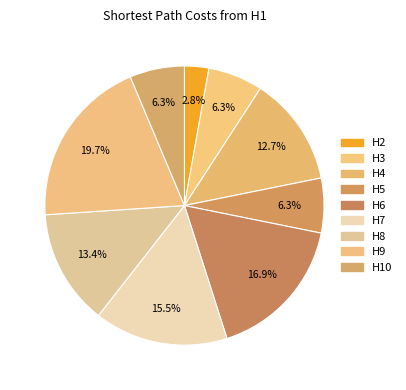

Count the number of slices in the pie.

9